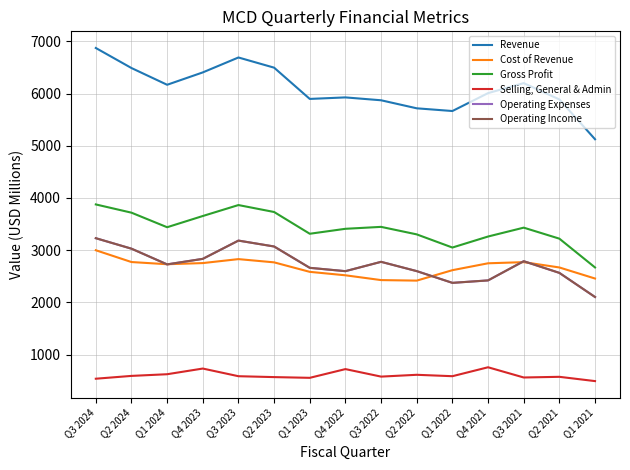

The Gross Profit series shows 3718.0 at Q2 2024. True or false?

True